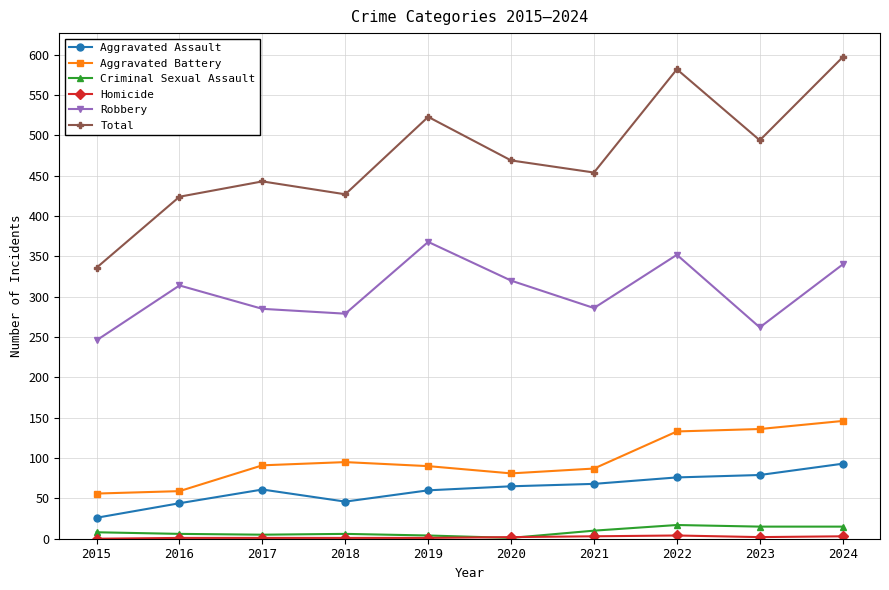

In Total, how many points are lower than both neighbors (excluding endpoints)?

3